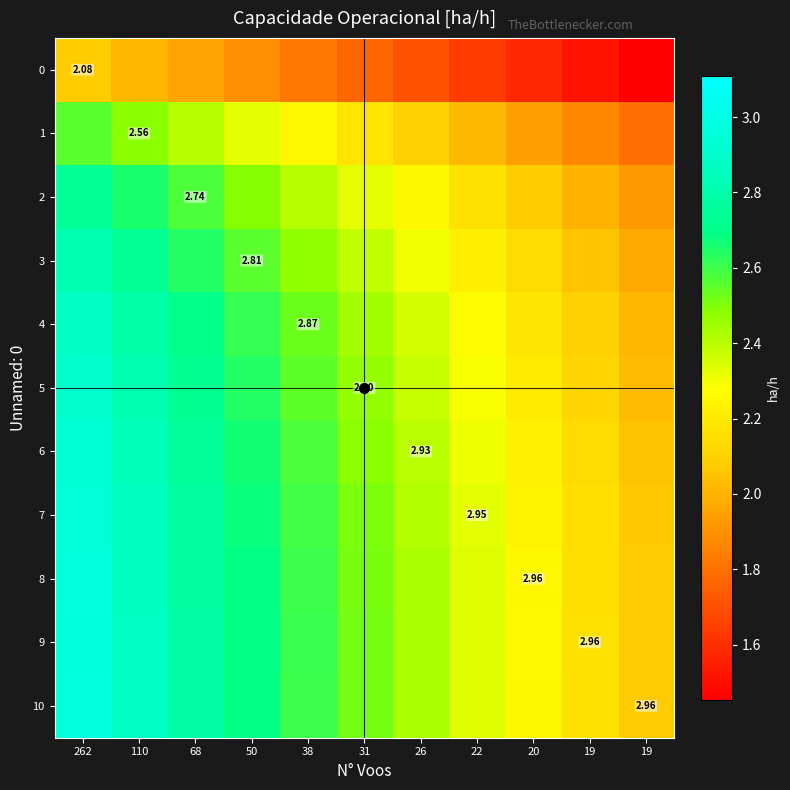

What is the lowest value of the 9 series?

2.1